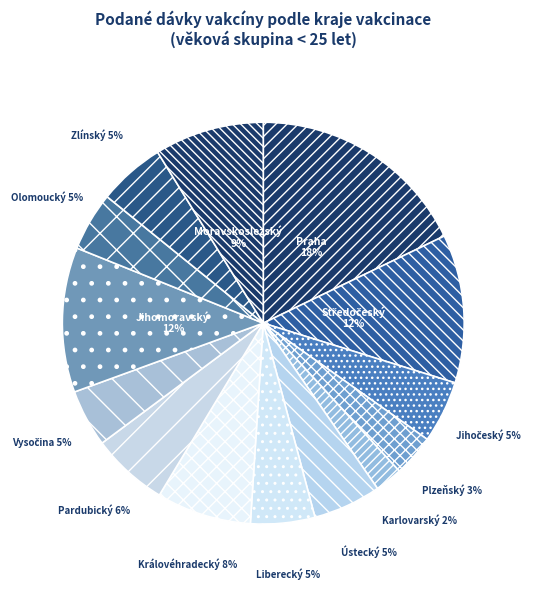

Which category has the biggest portion of the pie?

Praha